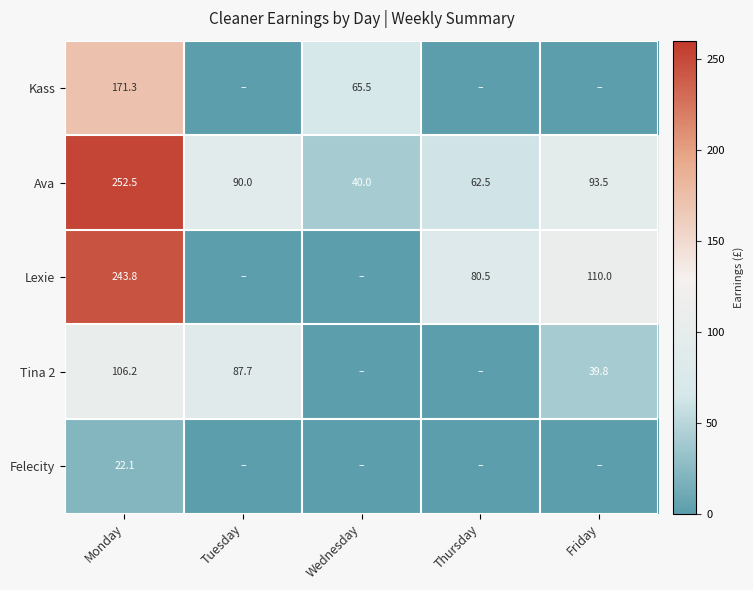

At Monday, list the series in order from smallest to largest.

Felecity, Tina 2, Kass, Lexie, Ava